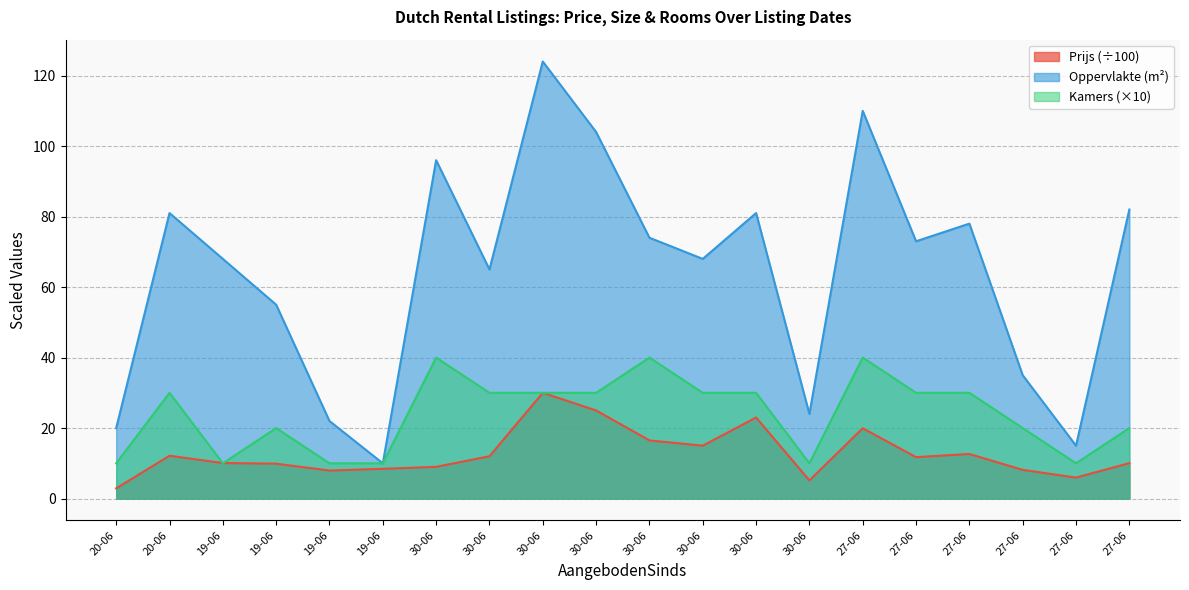

What is the difference between the maximum and minimum values in the Oppervlakte series?

114.0